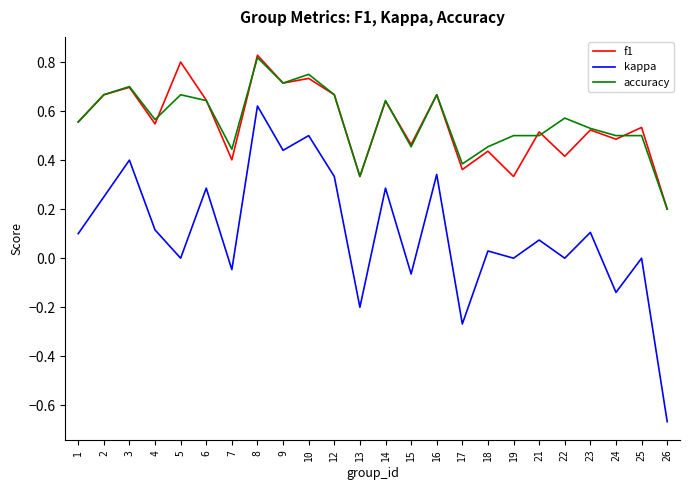

The kappa series shows 0.0 at 22. True or false?

True